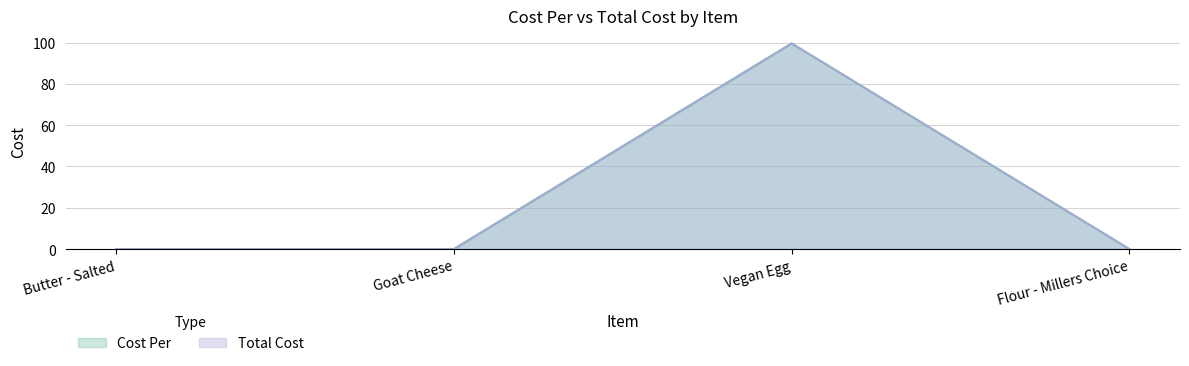

At which label is Total Cost closest to 49?

Butter - Salted